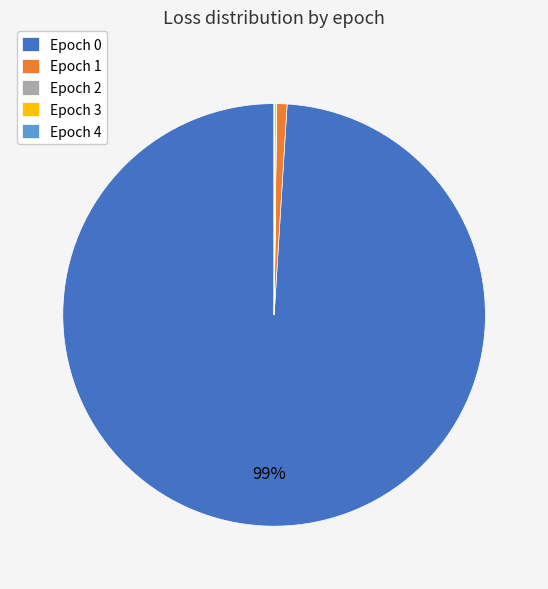

Is there a majority slice in this chart?

Yes